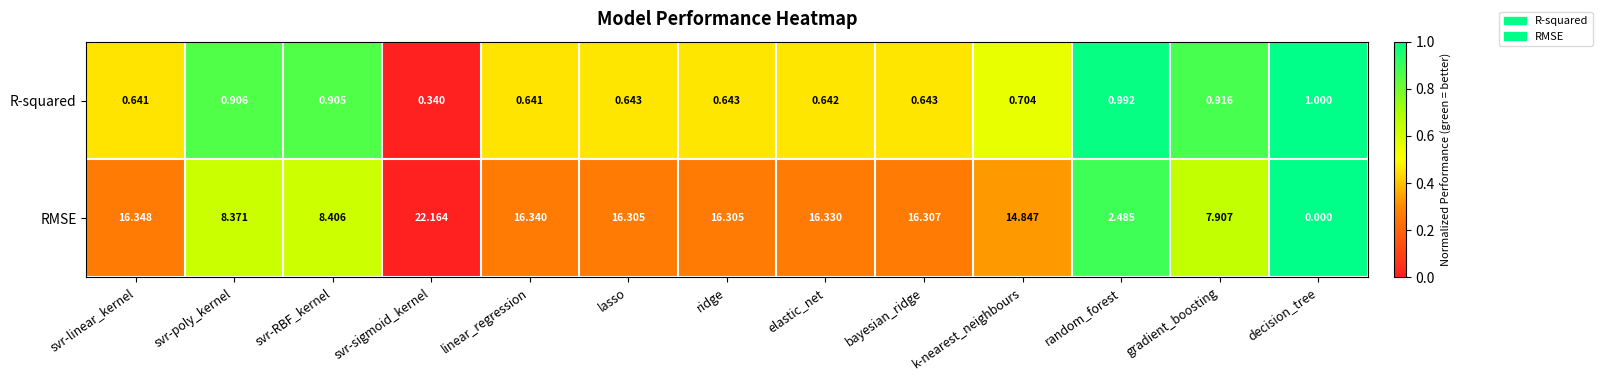

Rank the series by their maximum value, from highest to lowest.

RMSE, R-squared